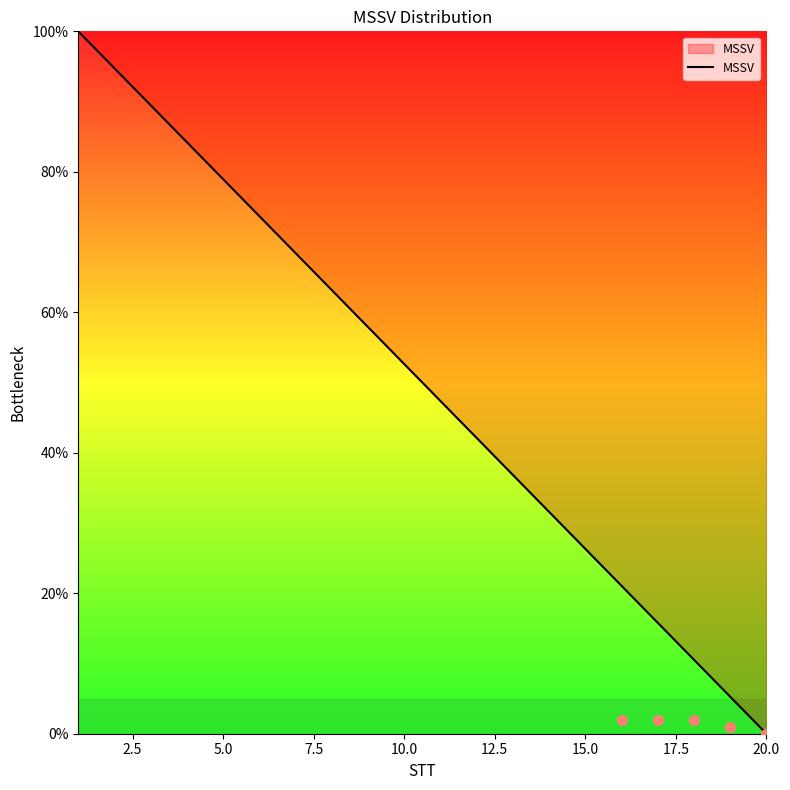

The value of MSSV at 15.0 is 44.4. True or false?

False